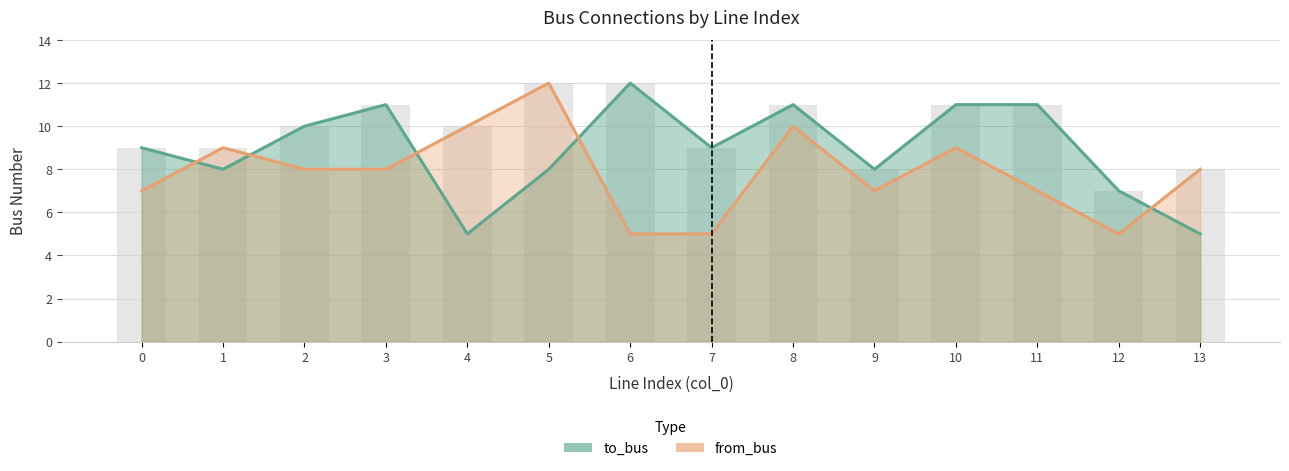

How many values in the from_bus series exceed 8?

5